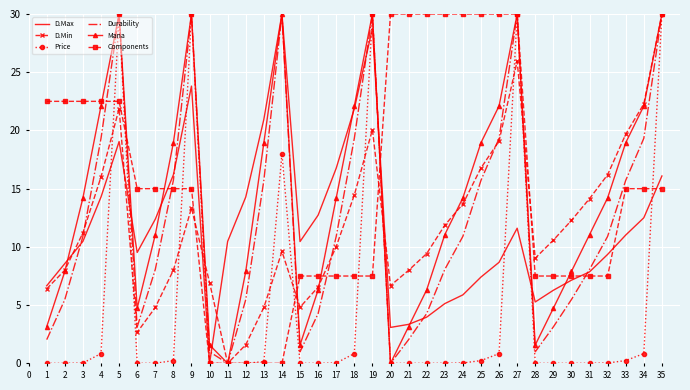

At 7, list the series in order from largest to smallest.

Components, D.Max, Mana, Durability, D.Min, Price